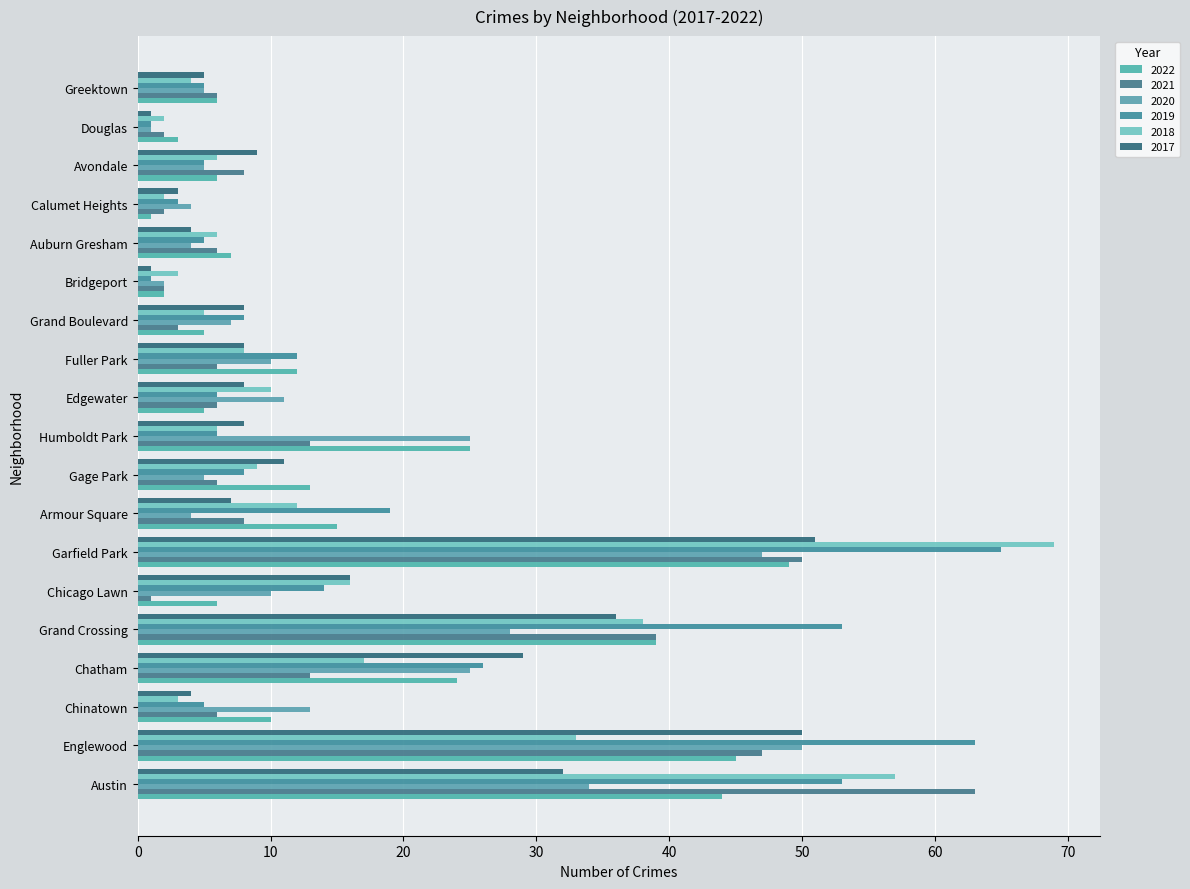

True or false: 2017 has a value of 3 at Calumet Heights.

True